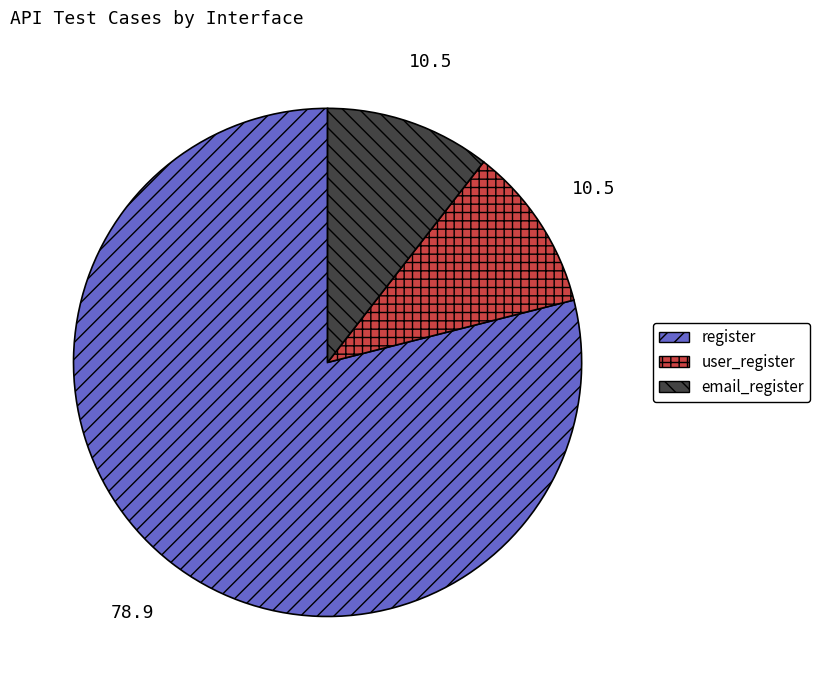

The user_register slice represents 11% of the pie. True or false?

True